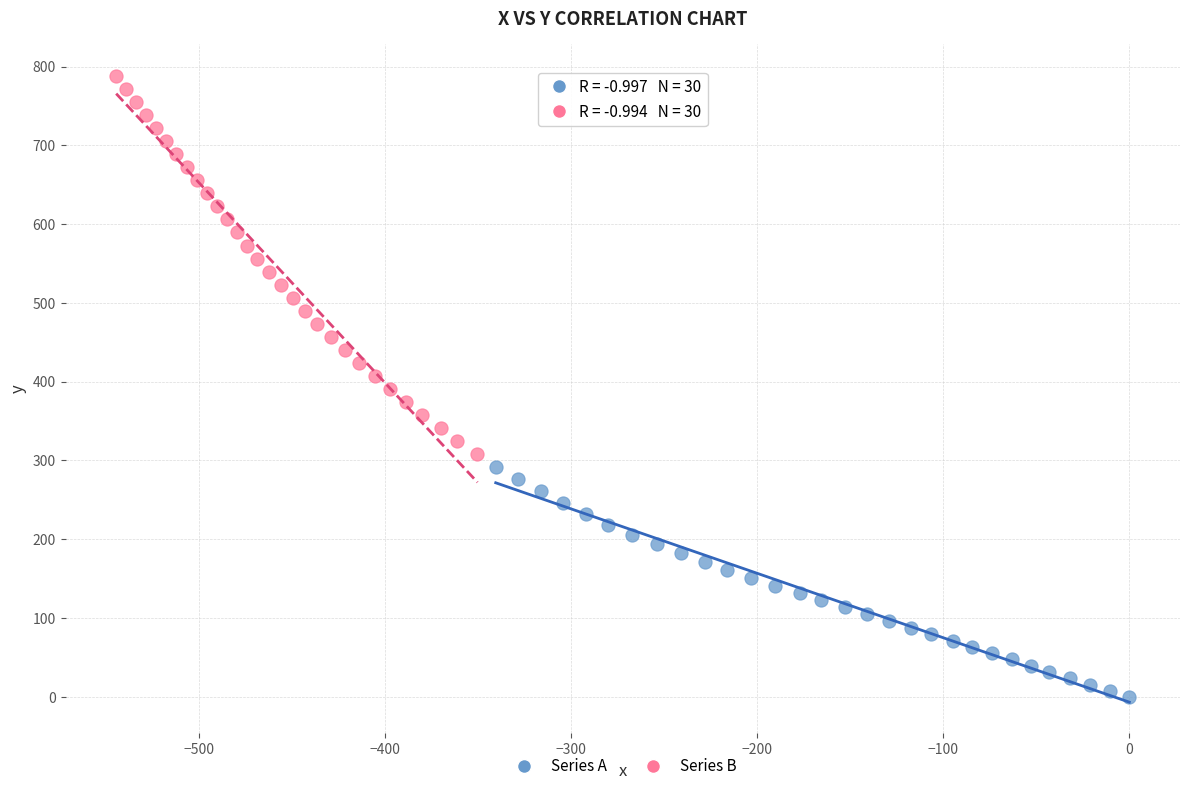

Which series has the largest Y range (max minus min)?

Series B